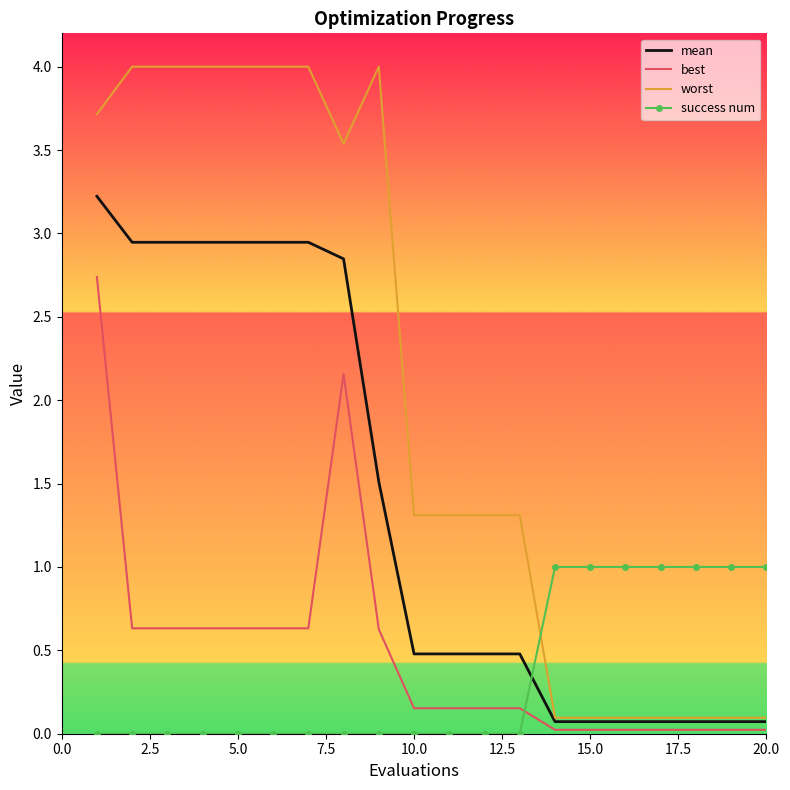

Which series has the largest range (max minus min)?

worst